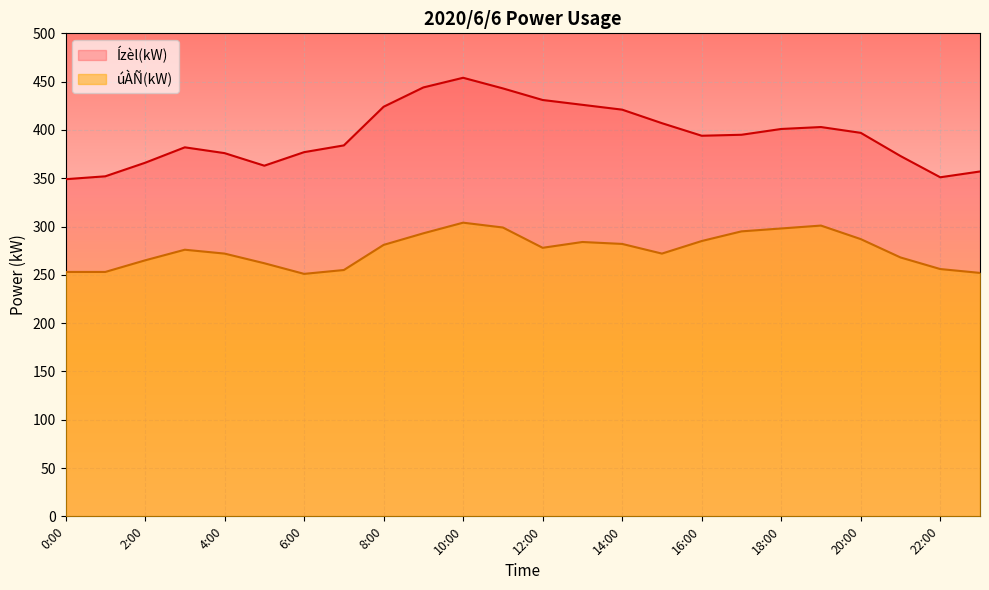

Which has a higher value, 6:00 or 20:00?

20:00